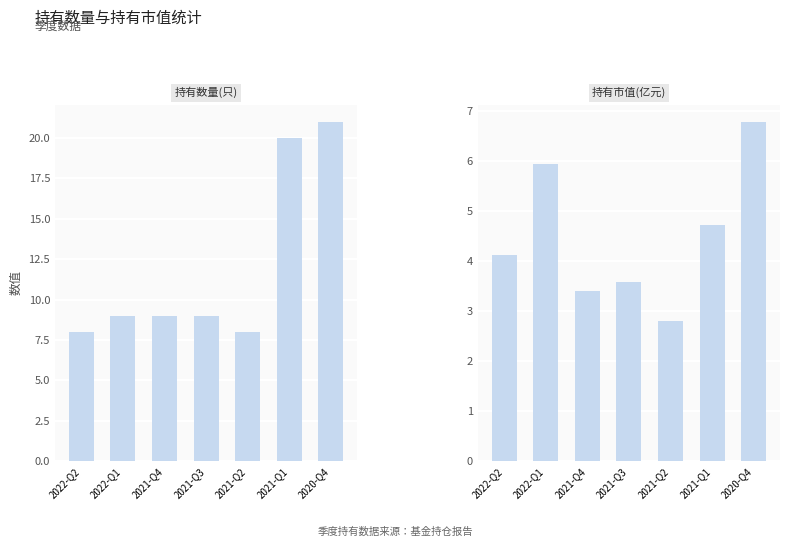

The value of 持有数量(只) at 2022-Q2 is 14.2. True or false?

False